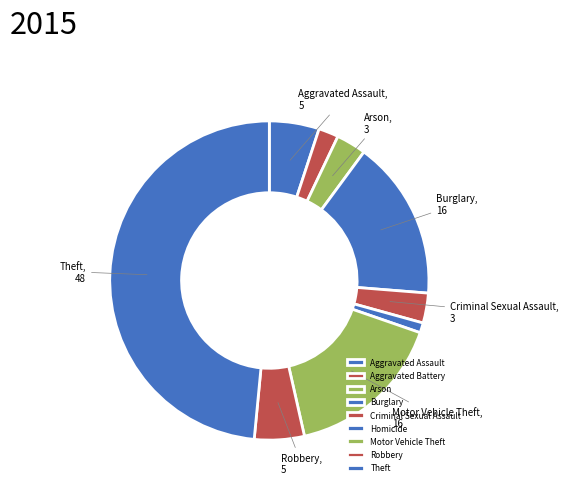

How many slices are in this pie chart?

9